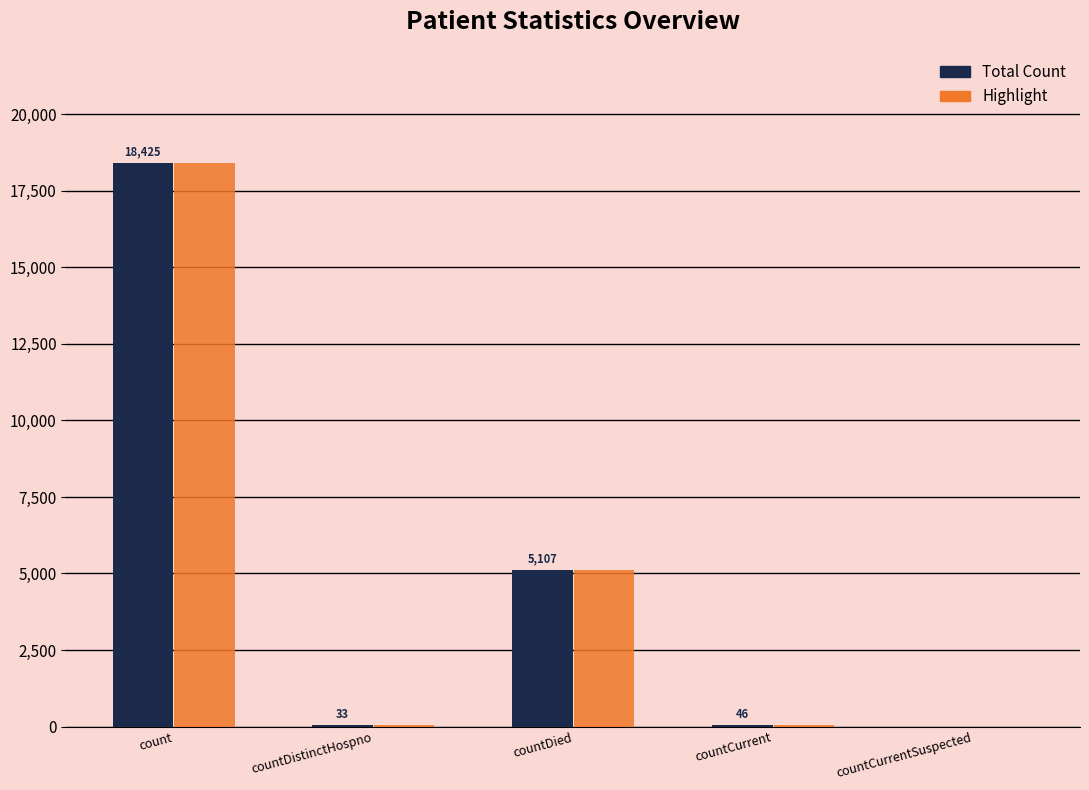

At which category is the sum across all series the highest?

count